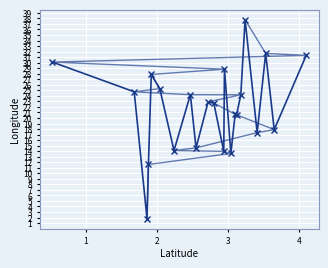

What is the sum of all Longitude (alt) values?

477.7